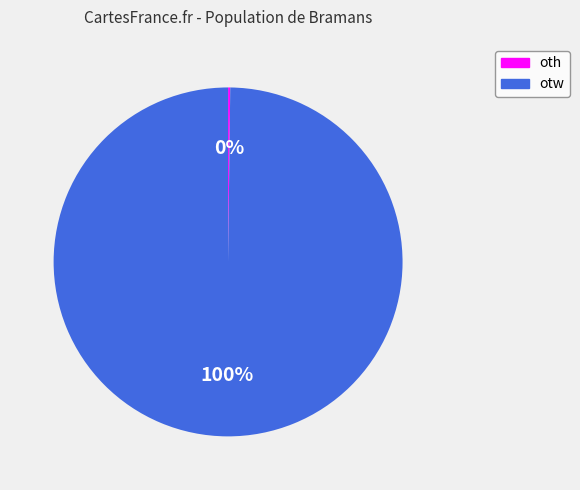

To the nearest percent, what is the difference between the largest and smallest slice percentages?

100%